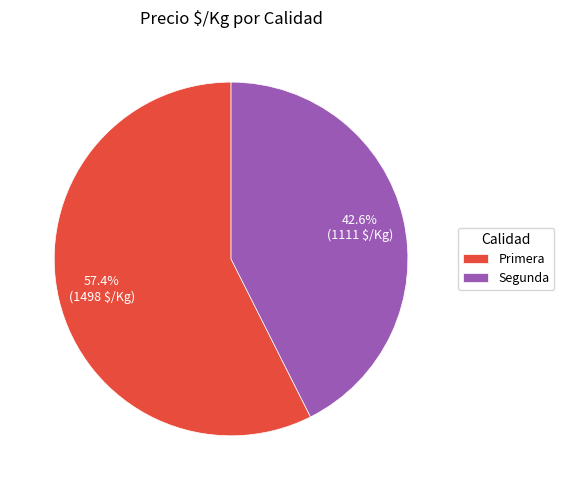

What percentage is the Segunda slice, to the nearest percent?

43%